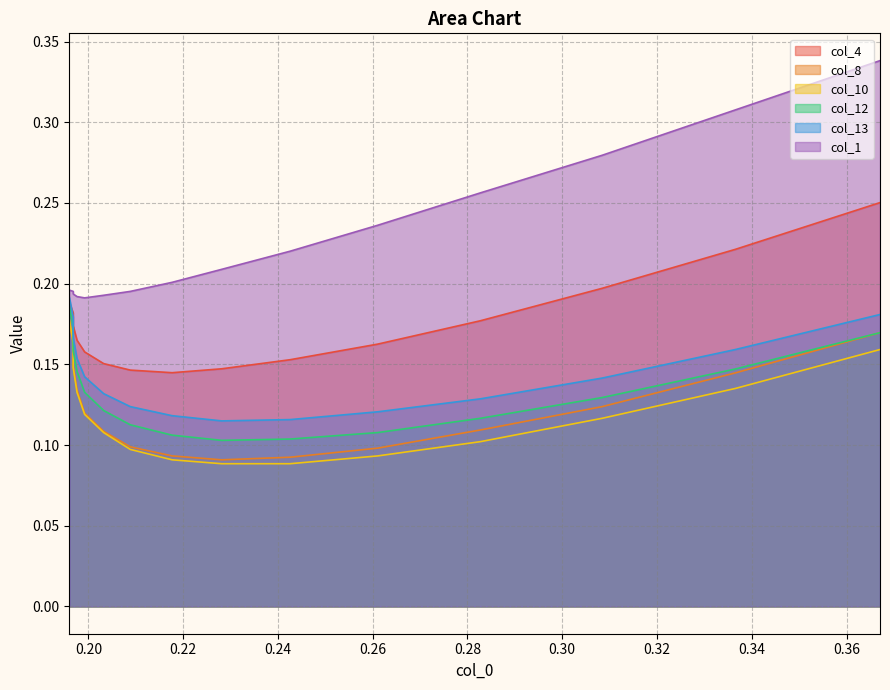

Reading right to left, transcribe all the data shown in this chart.

col_4: 0.3	0.2	0.2	0.2	0.2	0.2	0.1	0.1	0.1	0.2	0.2	0.2	0.2	0.2	0.2
col_8: 0.2	0.1	0.1	0.1	0.1	0.1	0.1	0.1	0.1	0.1	0.1	0.1	0.1	0.2	0.2
col_10: 0.2	0.1	0.1	0.1	0.1	0.1	0.1	0.1	0.1	0.1	0.1	0.1	0.1	0.2	0.2
col_12: 0.2	0.1	0.1	0.1	0.1	0.1	0.1	0.1	0.1	0.1	0.1	0.1	0.2	0.2	0.2
col_13: 0.2	0.2	0.1	0.1	0.1	0.1	0.1	0.1	0.1	0.1	0.1	0.2	0.2	0.2	0.2
col_1: 0.3	0.3	0.3	0.3	0.2	0.2	0.2	0.2	0.2	0.2	0.2	0.2	0.2	0.2	0.2